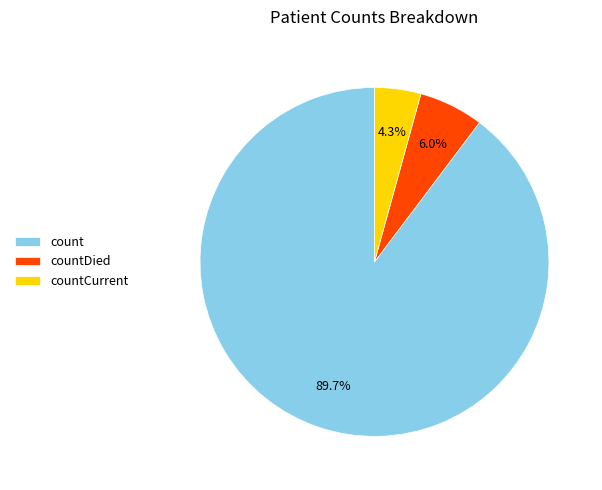

How much of the chart is everything except countCurrent?

95.7%